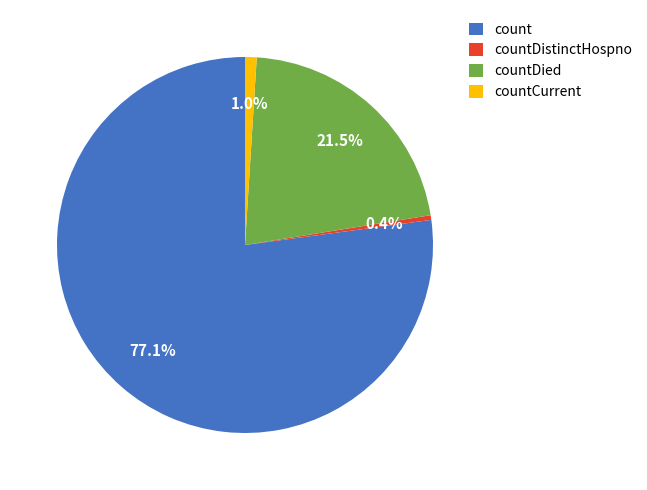

Which slice represents more than half of the pie?

count